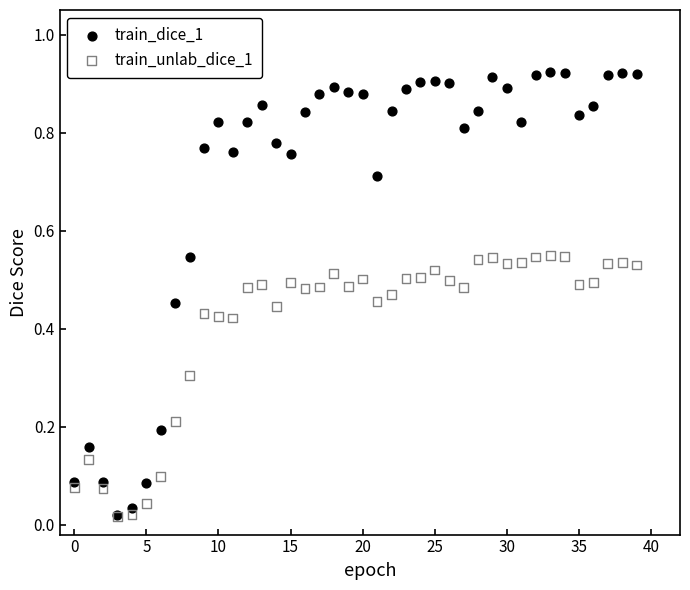

What are all the series names shown in the legend?

train_dice_1, train_unlab_dice_1